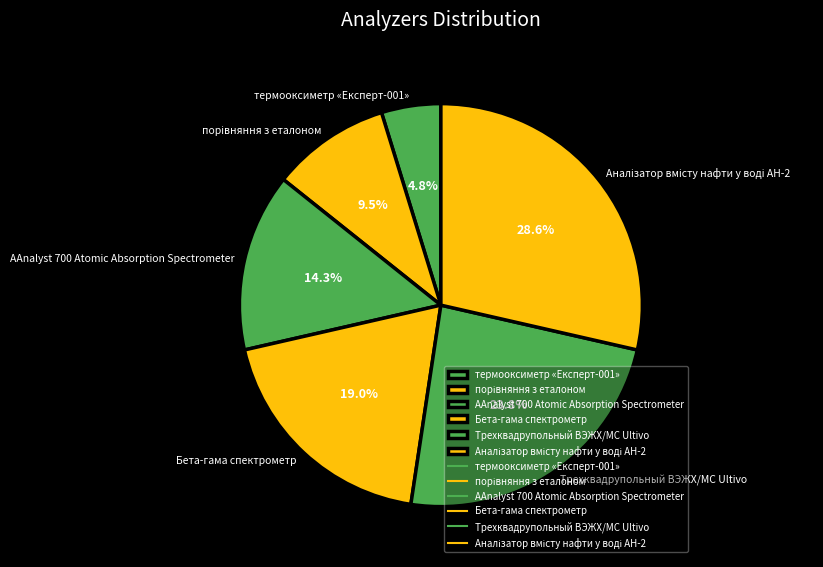

Which slice is the smallest?

термооксиметр «Експерт-001»